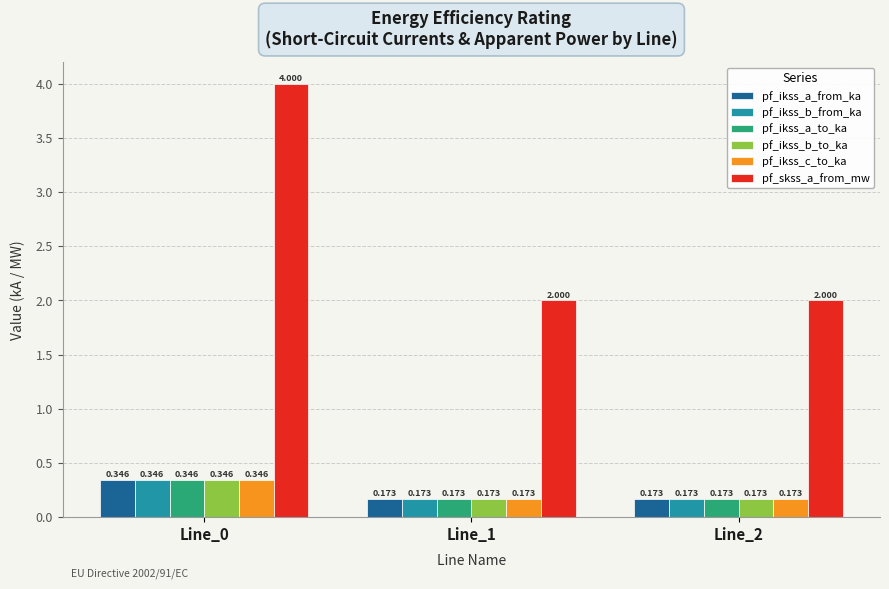

Which series has the largest range (max minus min)?

pf_skss_a_from_mw